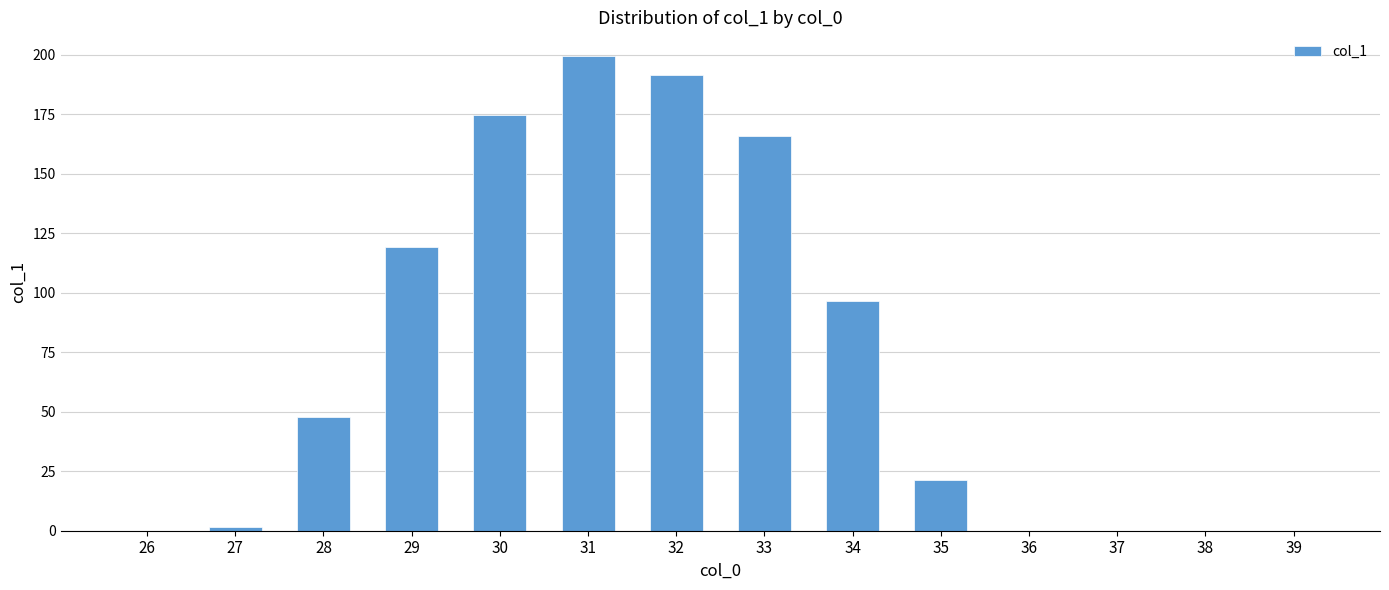

What is the sum of all values?

1018.1